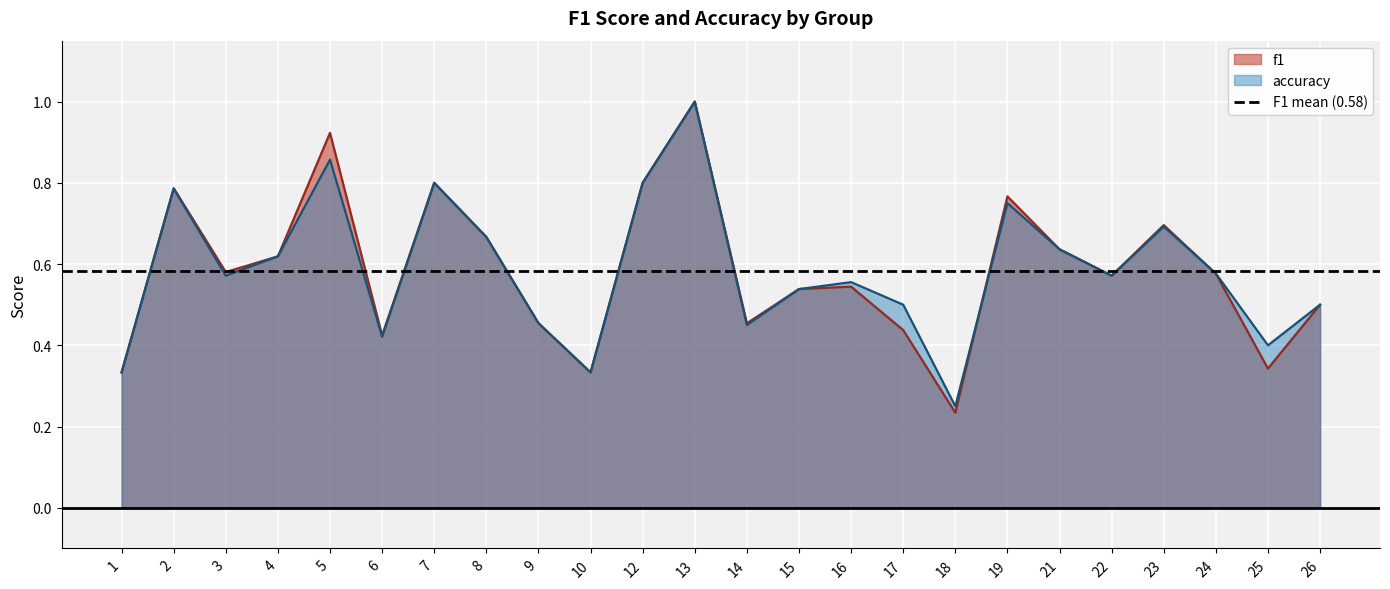

Is the value of accuracy at 19 greater than the value of f1 at 9?

Yes